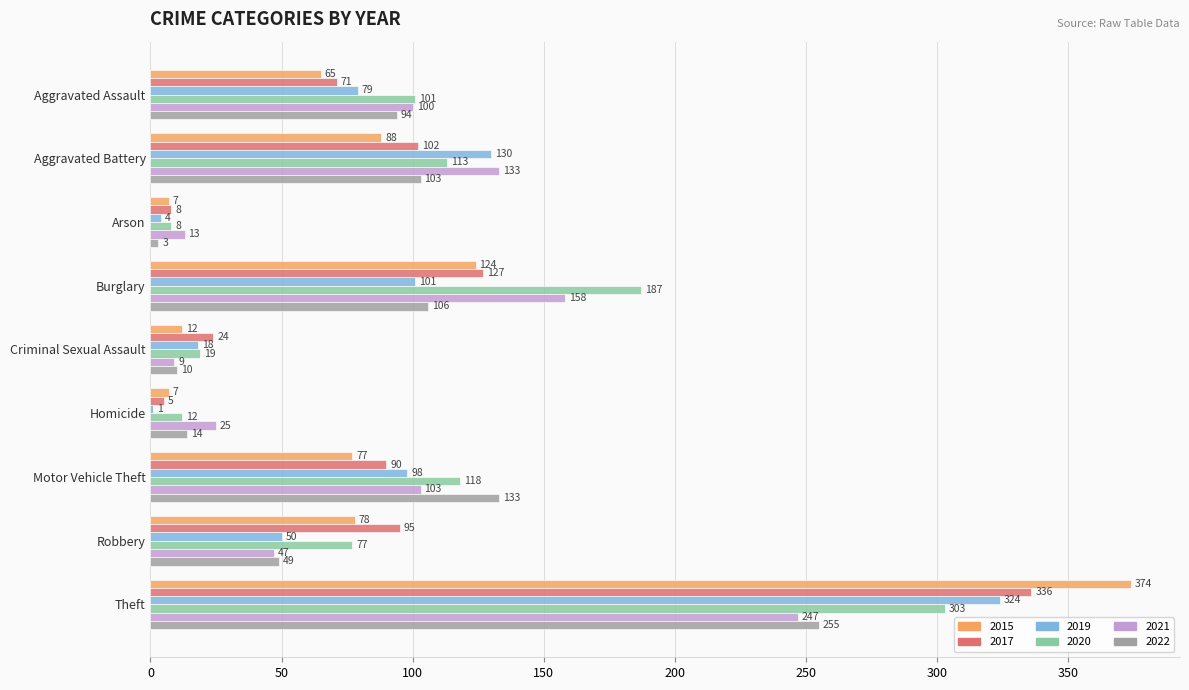

The 2021 series shows 330 at Theft. True or false?

False